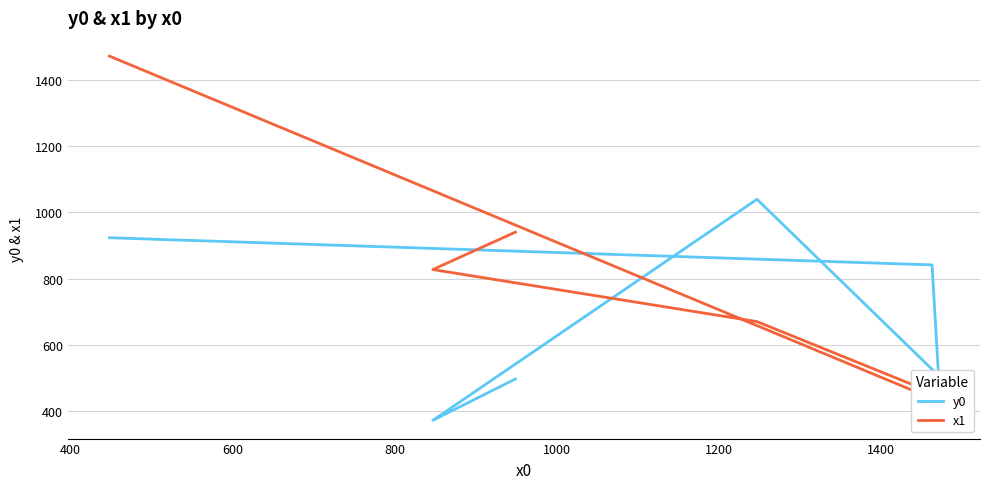

What is the sum of all x1 values?

4794